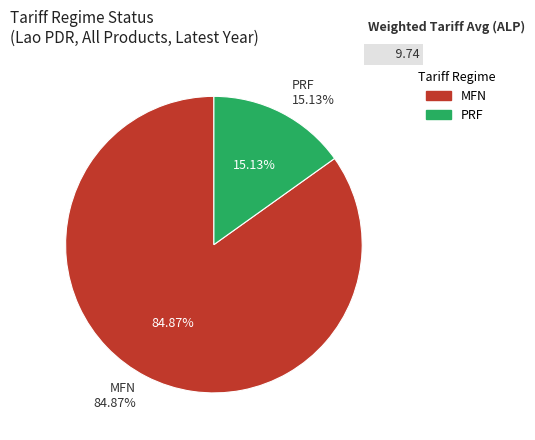

The PRF slice represents 29% of the pie. True or false?

False